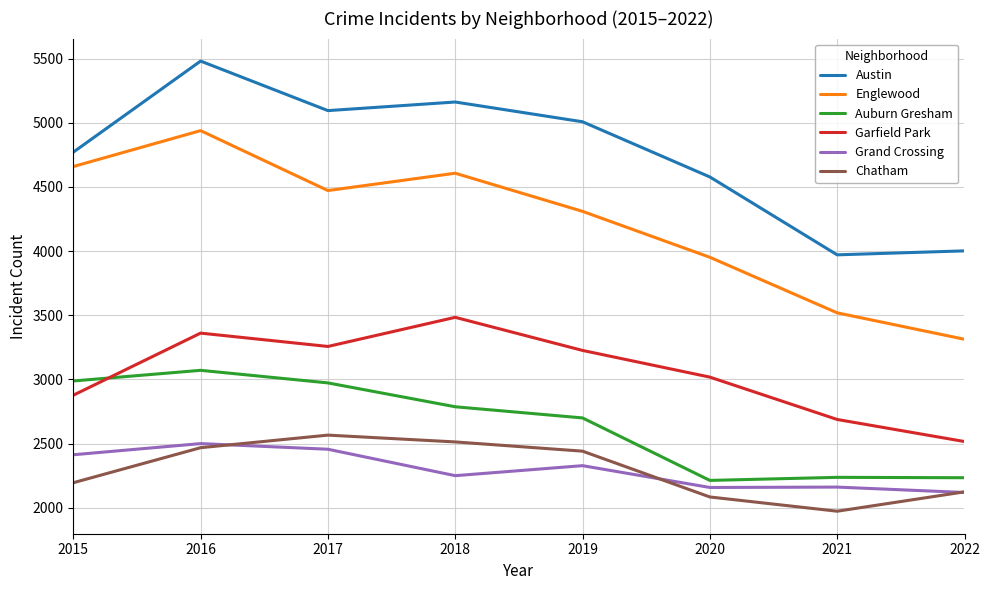

The value of Austin at 2021 is 2418. True or false?

False